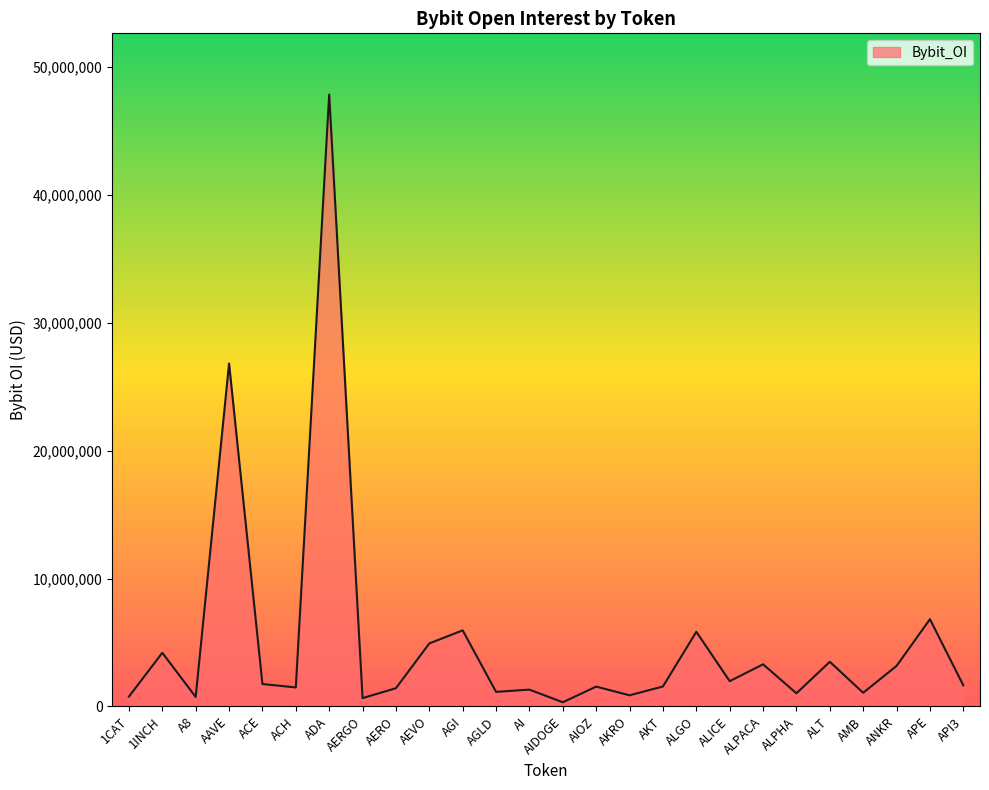

What is the ratio of the value at ALGO to the value at ACE?

3.3